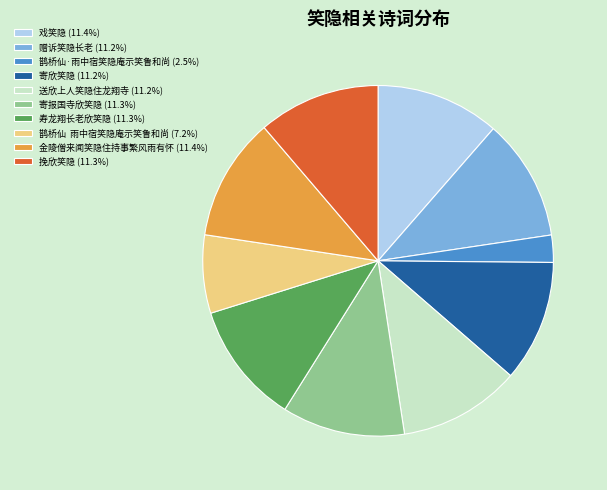

Is there a majority slice in this chart?

No